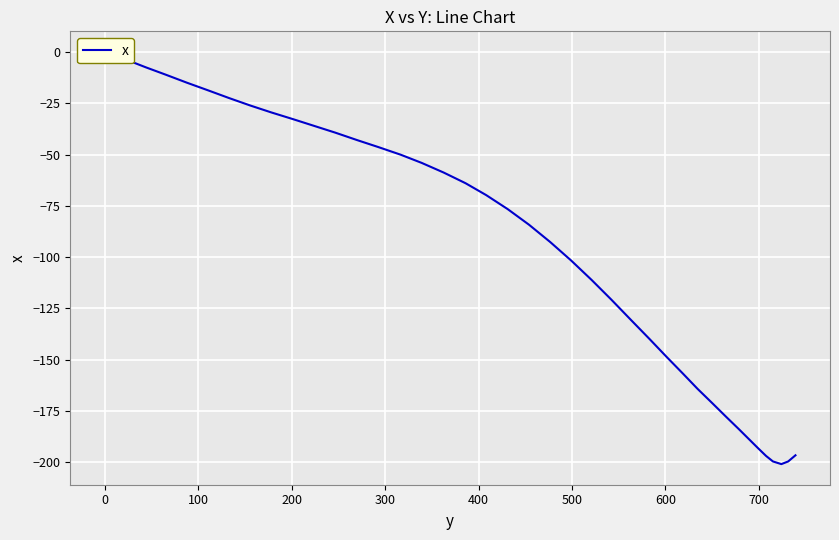

What is the sum of all values?

-3863.9